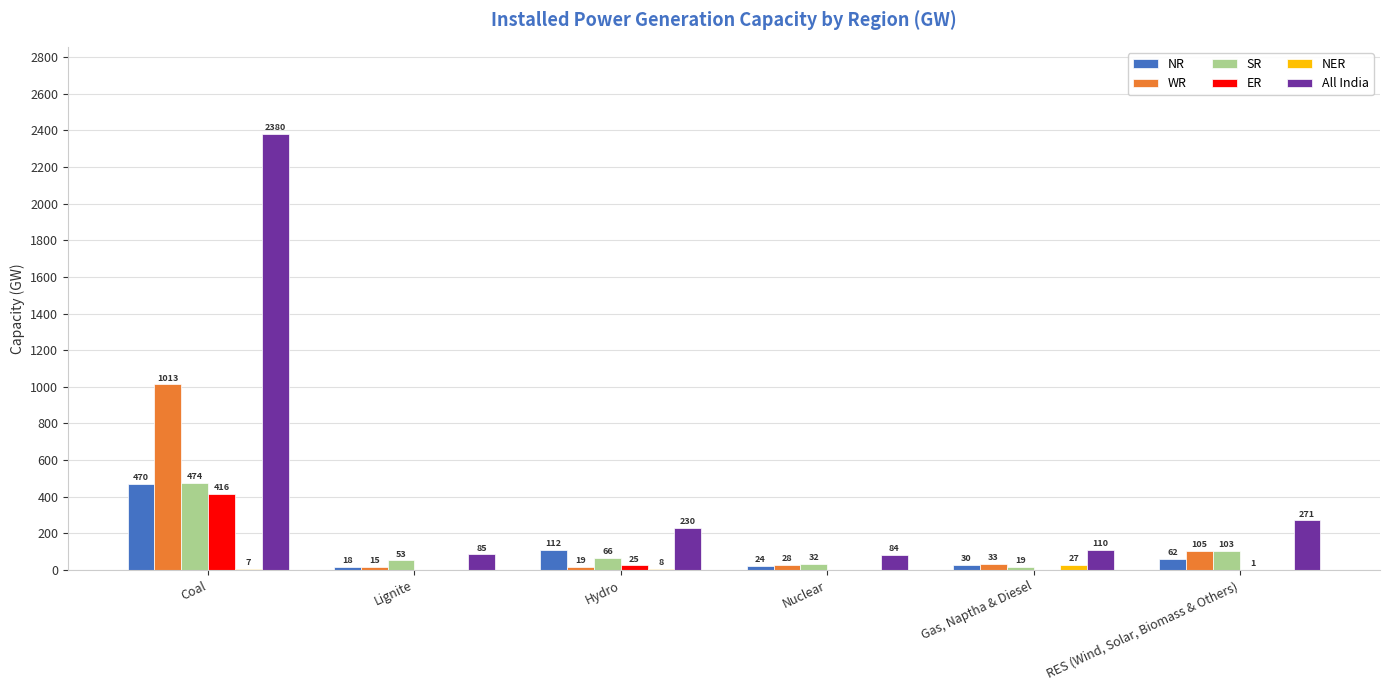

What is the maximum value for WR?

1013